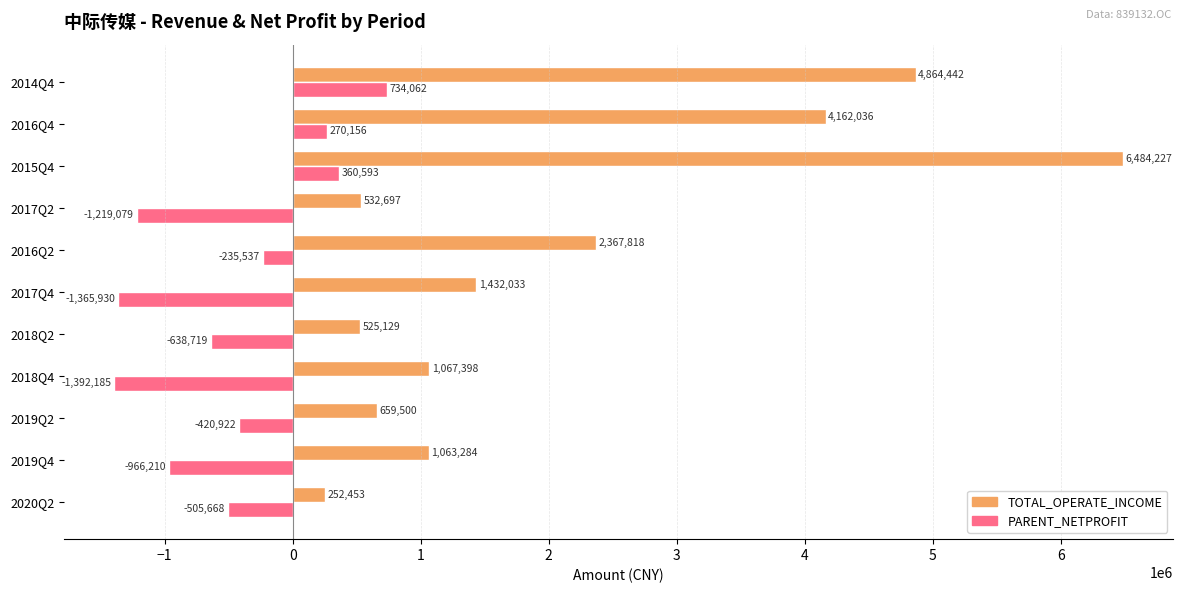

What is the difference between the second highest and minimum values in the TOTAL_OPERATE_INCOME series?

4611989.0